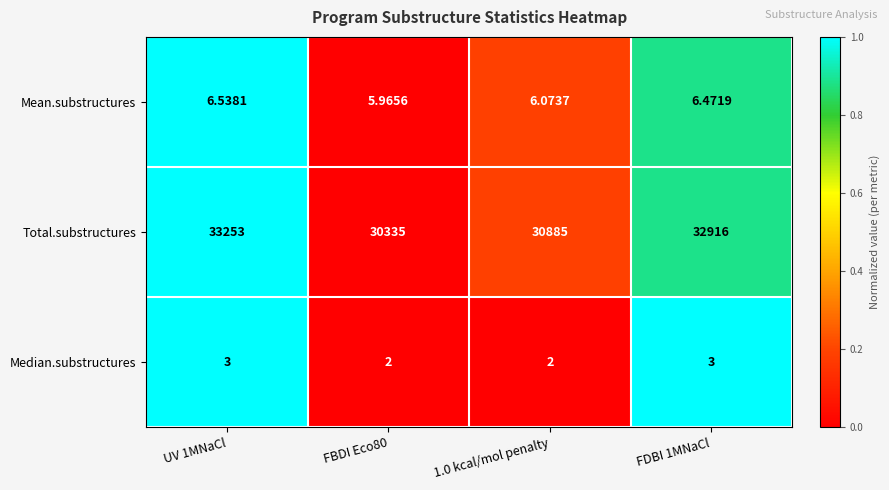

Which series has the largest total across all categories?

Total.substructures